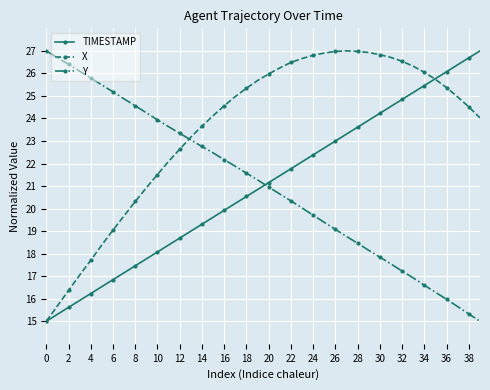

Which series ends up on top after the final intersection of X and TIMESTAMP?

TIMESTAMP